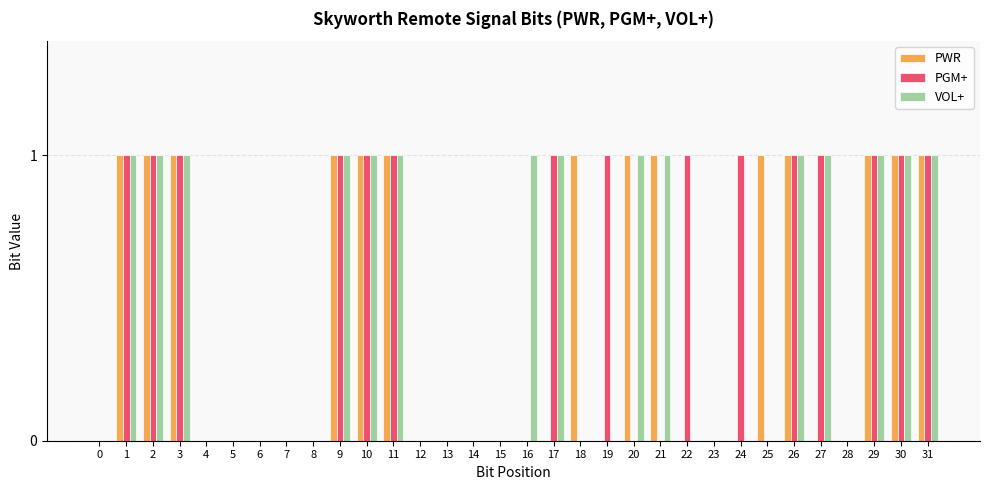

What is the difference between the PWR values at 28 and 29?

1